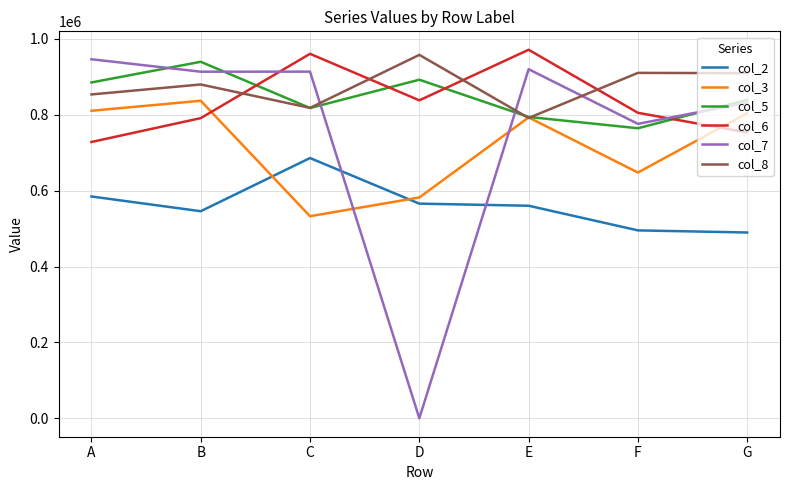

True or false: col_8 has more than 1 interior local peaks.

True